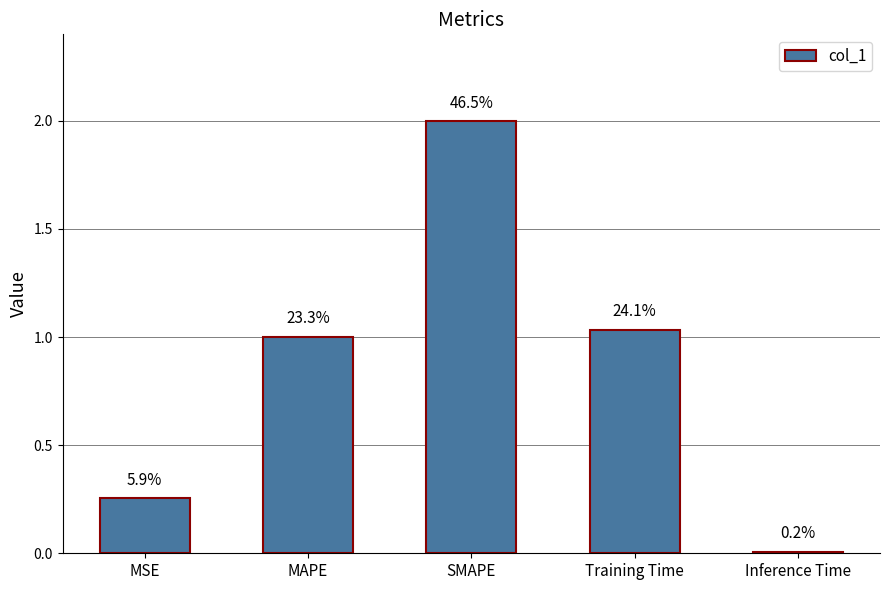

At which label does the data first exceed 1?

MAPE